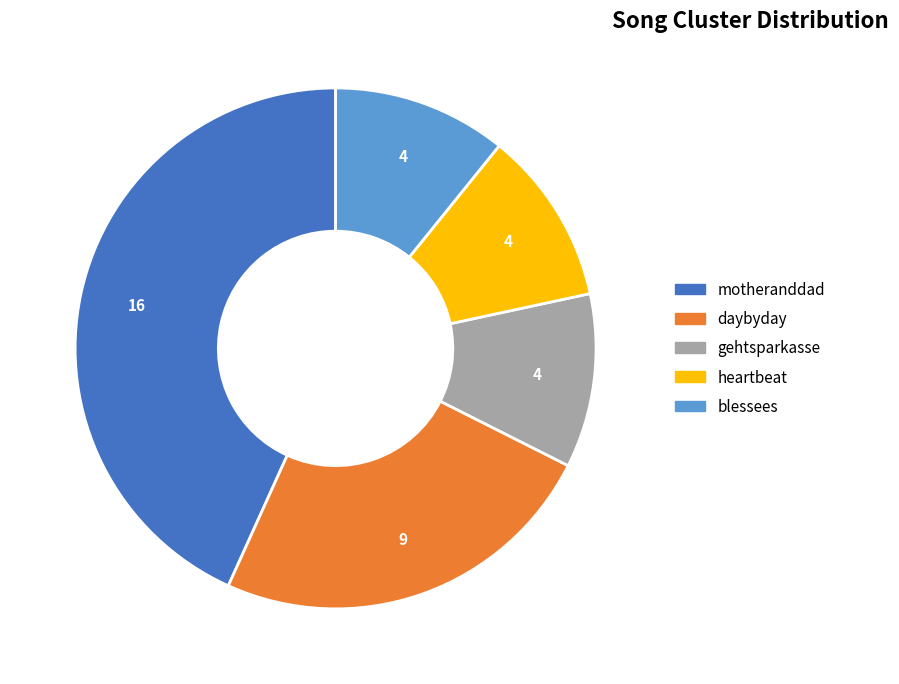

Which has a higher value, blessees or motheranddad?

motheranddad